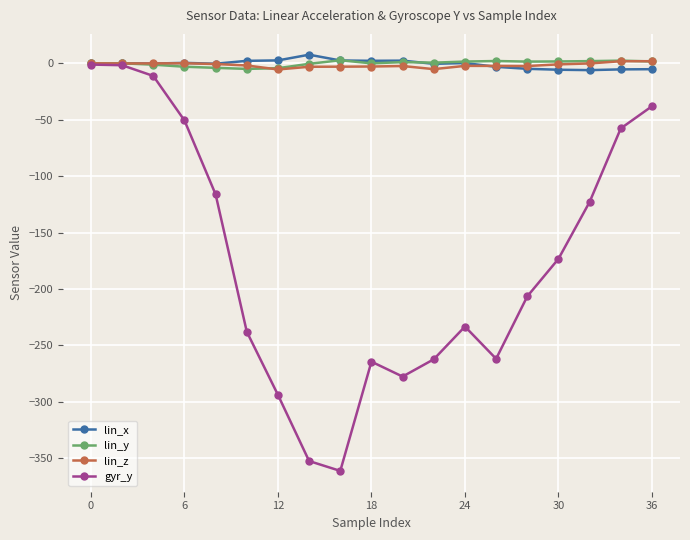

How many lines are shown in the chart?

4